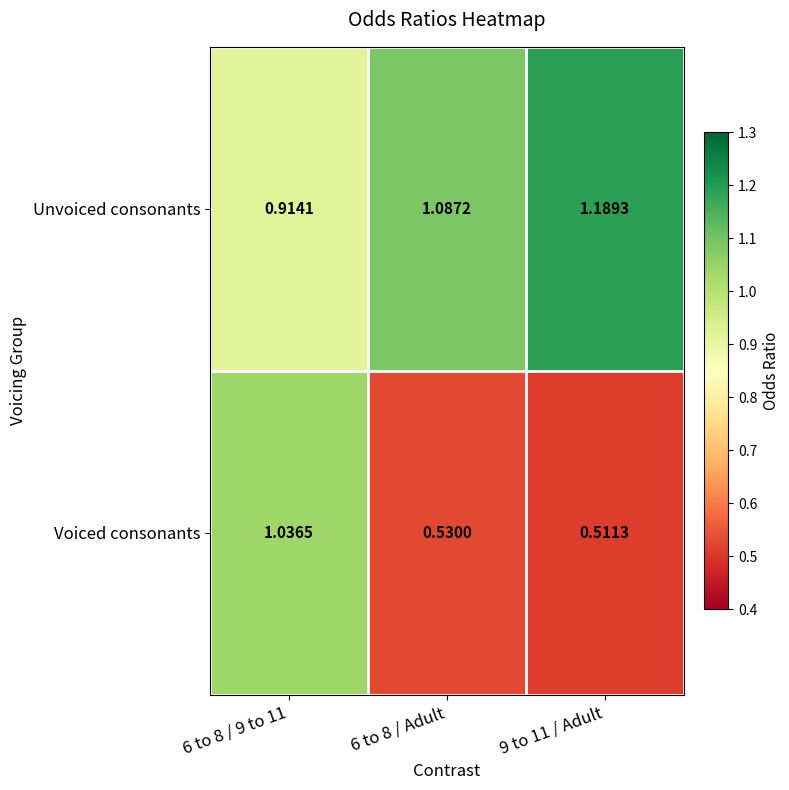

Is the value of Unvoiced consonants at 6 to 8 / Adult greater than the value of Voiced consonants at 6 to 8 / 9 to 11?

Yes